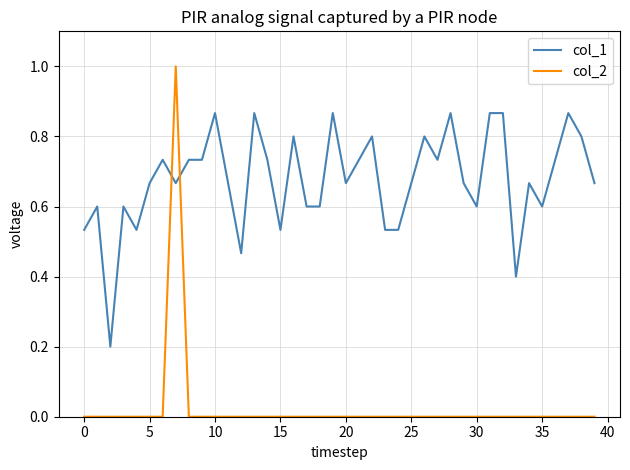

Rank the series by their maximum value, from lowest to highest.

col_1, col_2